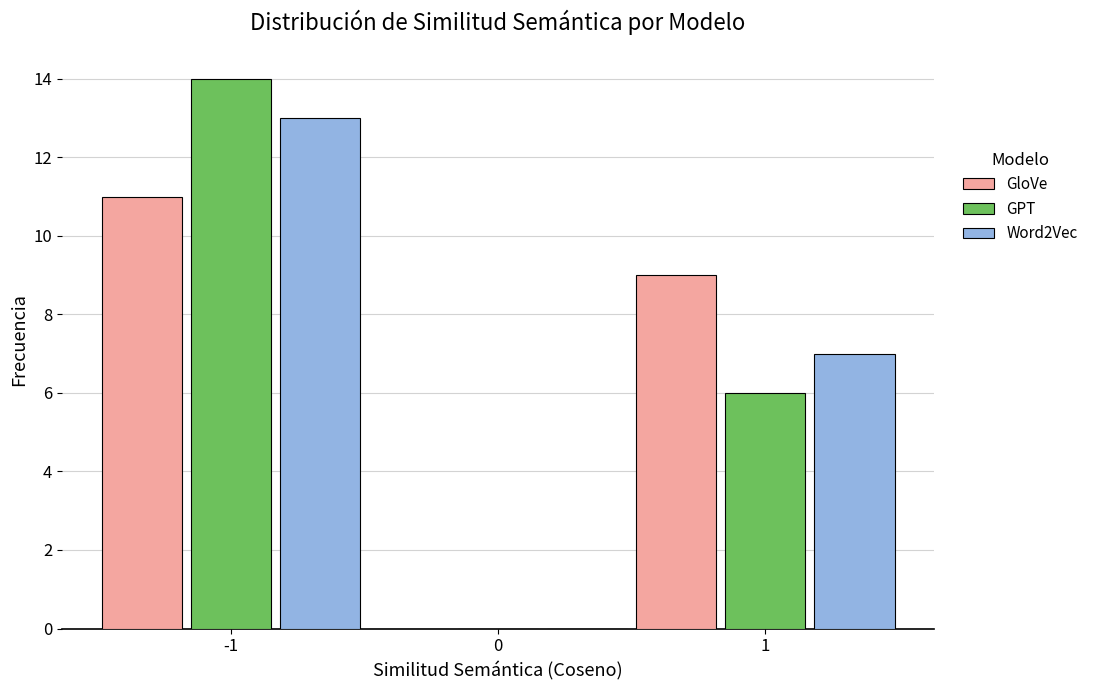

Reading left to right, list every range on the x-axis with the height of the bar of each series over it. The values are not printed on the chart, so give them approximately, as read against the axis.

-1.5 to -0.5: GloVe=11	GPT=14	Word2Vec=13
-0.5 to 0.5: GloVe=0	GPT=0	Word2Vec=0
0.5 to 1.5: GloVe=9	GPT=6	Word2Vec=7